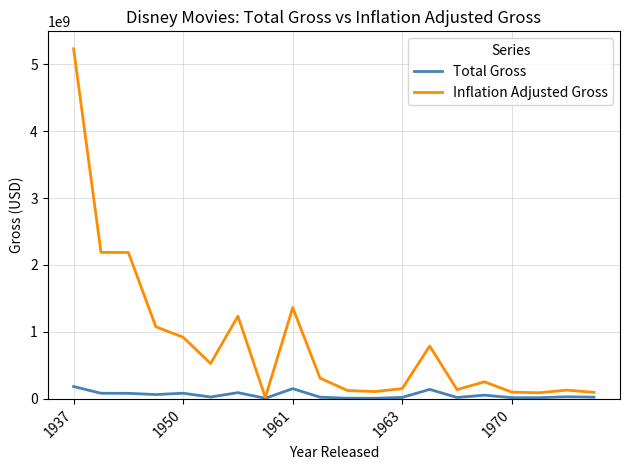

Which series has the largest range (max minus min)?

Inflation Adjusted Gross